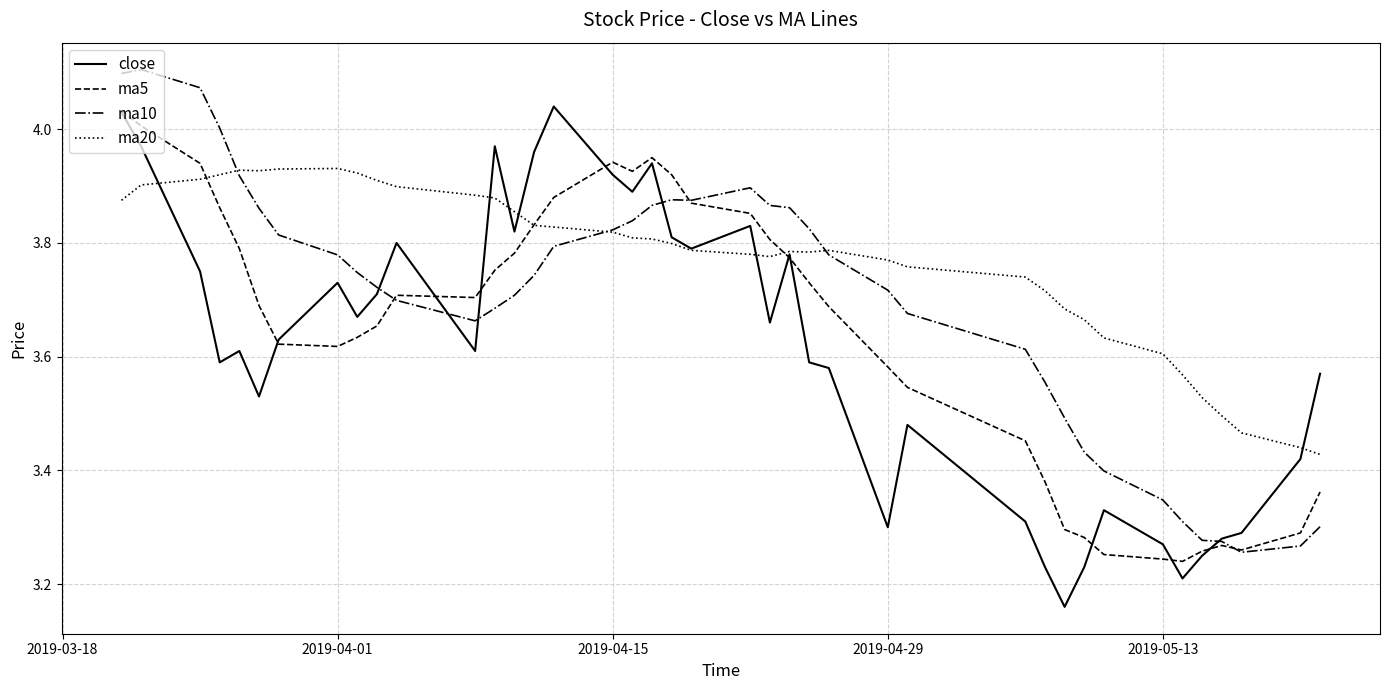

List the series in order of their overall mean, highest first.

ma20, ma10, ma5, close